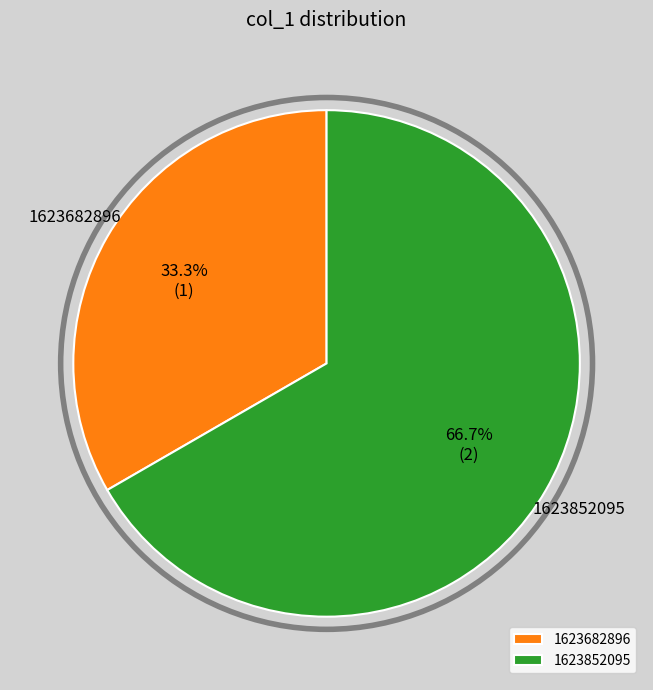

Is it true that 1623852095 is 67% of the pie?

True